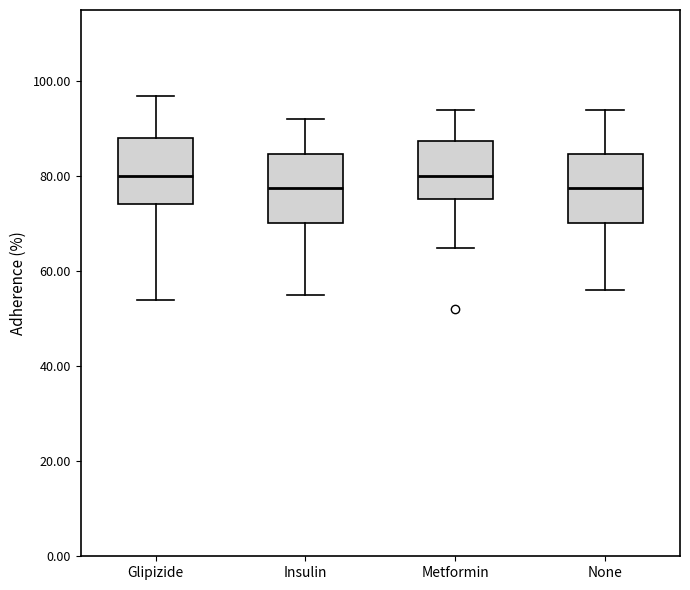

Reading left to right, transcribe this box plot: for each box, give where its median line is, the range the box spans, and where its two whiskers end, as read against the y-axis. The values are not printed on the chart, so give them approximately, as read against the axis.

Glipizide: median 80, box 74 to 88, whiskers 54 to 98
Insulin: median 78, box 70 to 84, whiskers 56 to 92
Metformin: median 80, box 76 to 88, whiskers 66 to 94
None: median 78, box 70 to 84, whiskers 56 to 94